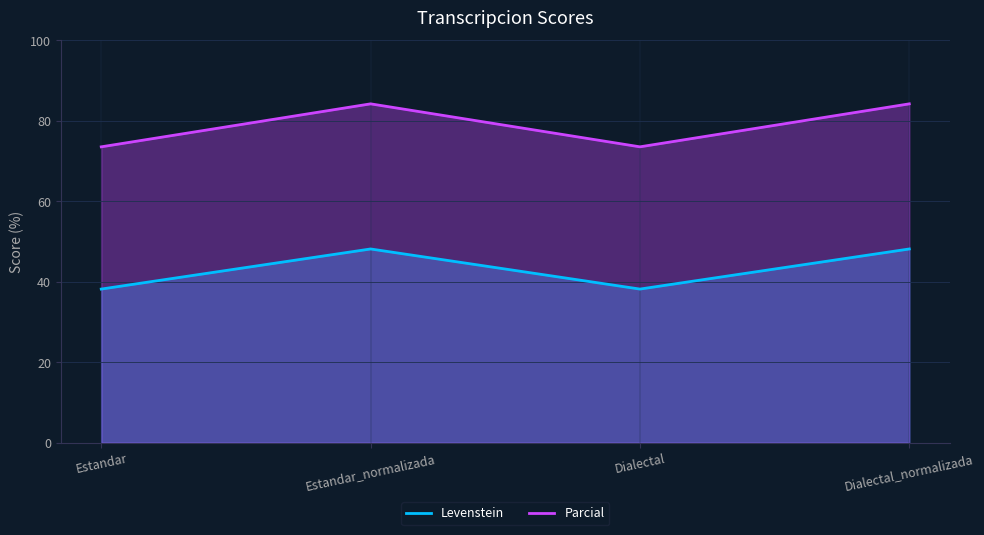

How many series are shown in this chart?

2